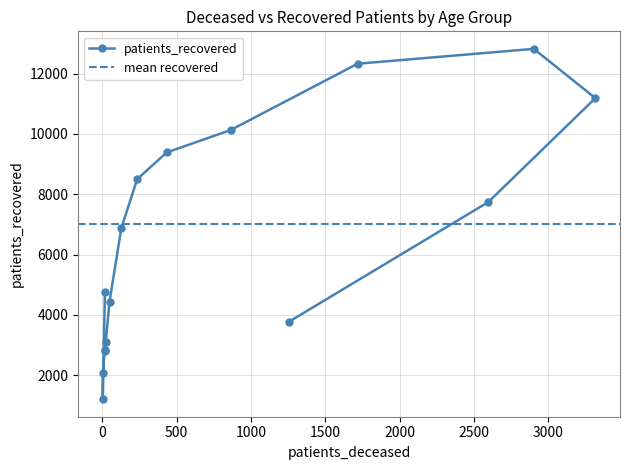

Reading left to right, what are all the values shown in this chart?

4745	1204	2060	2799	2849	3113	4435	6868	8498	9385	10132	12327	12821	11186	7741	3771